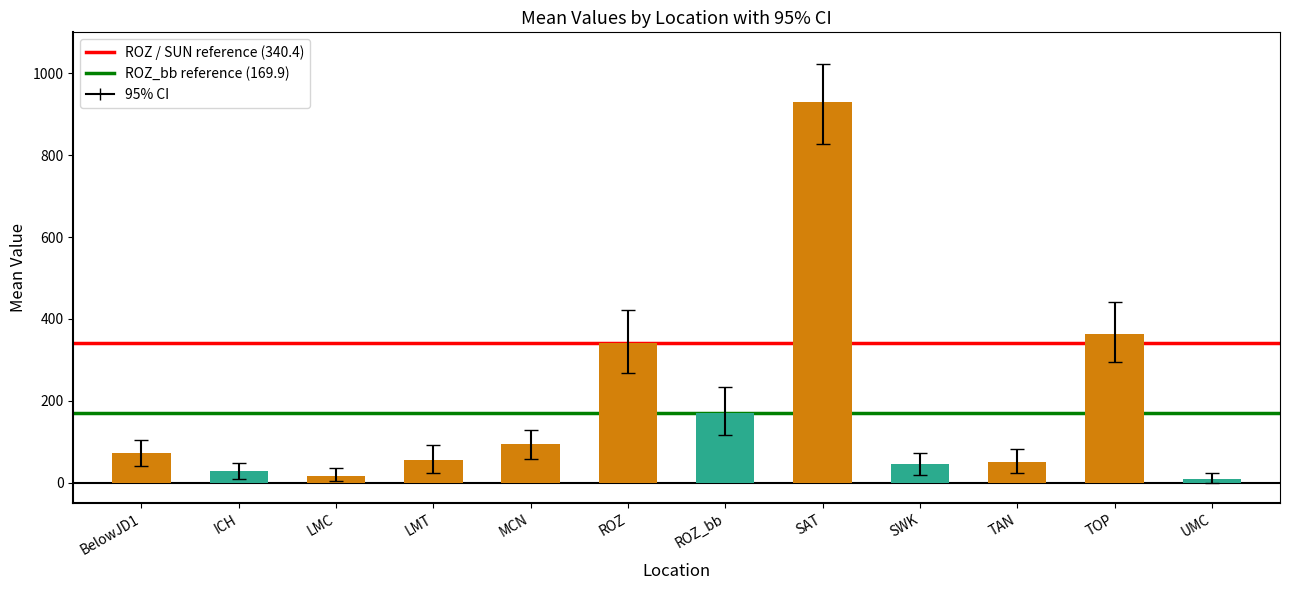

What is the label of the 11th bar from the right?

ICH